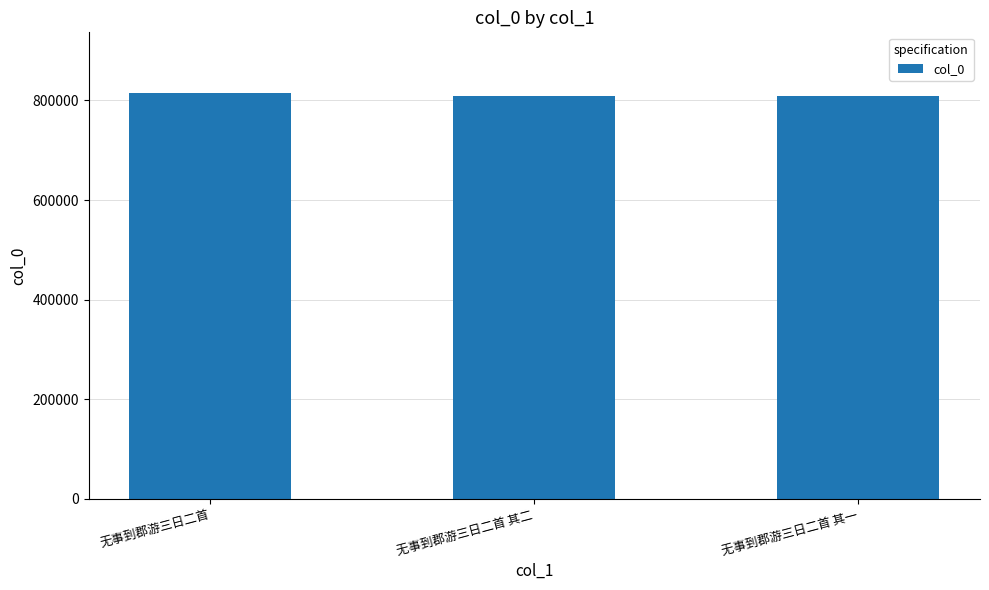

What is the difference between the maximum and second lowest values?

5813